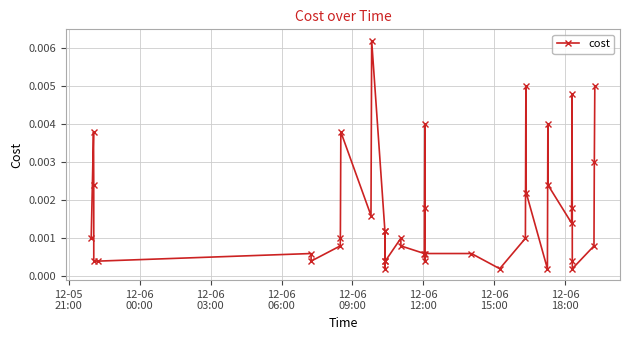

How many data points does each series have?

40